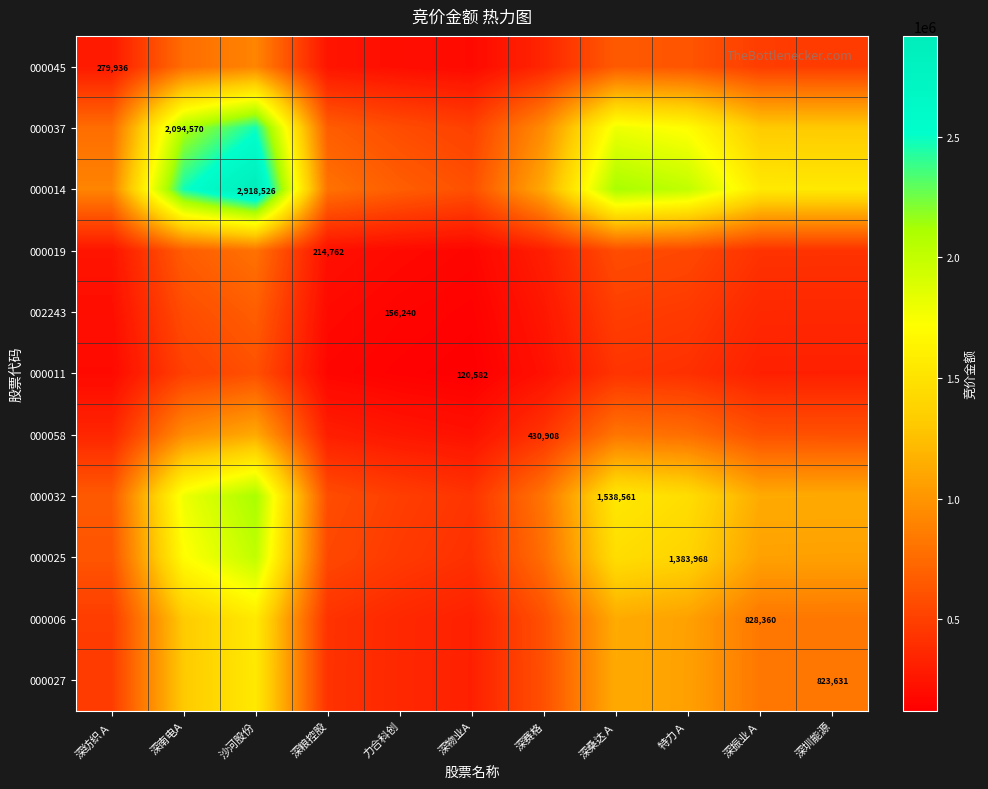

Which series has the widest spread of values?

000014